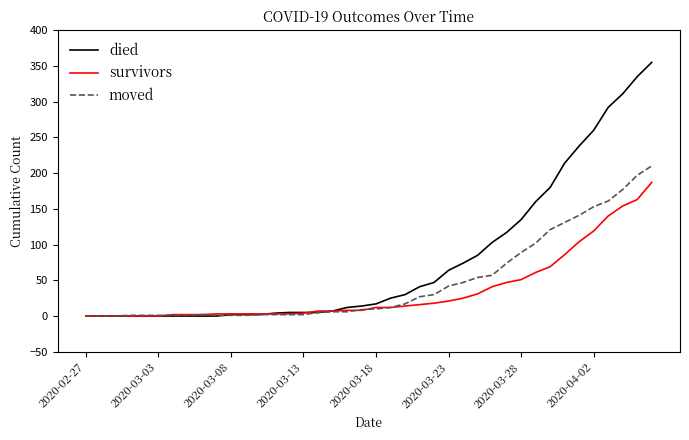

Rank the series by their maximum value, from lowest to highest.

survivors, moved, died